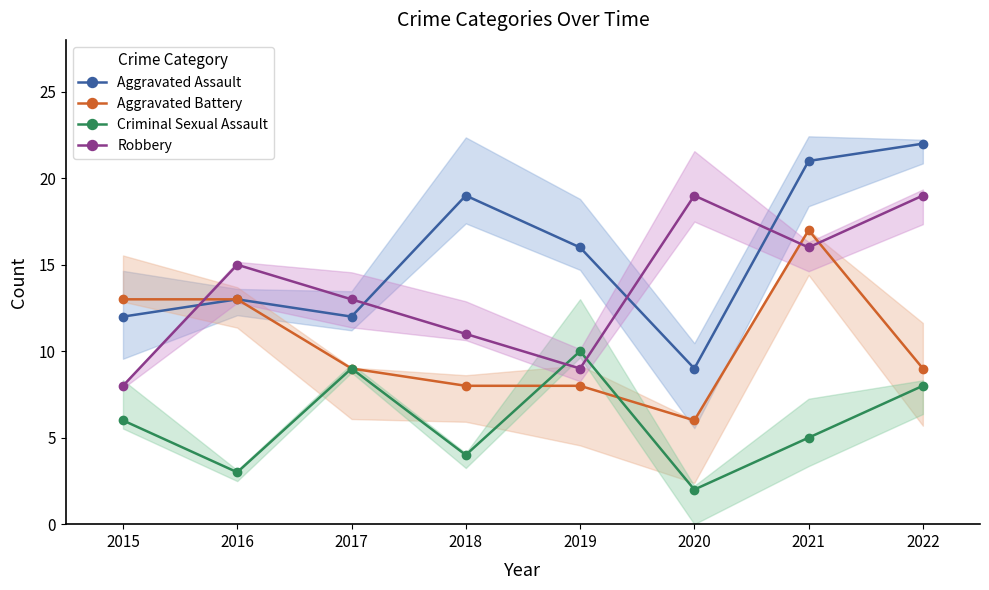

Count the Robbery values in the range 11 to 19.

6